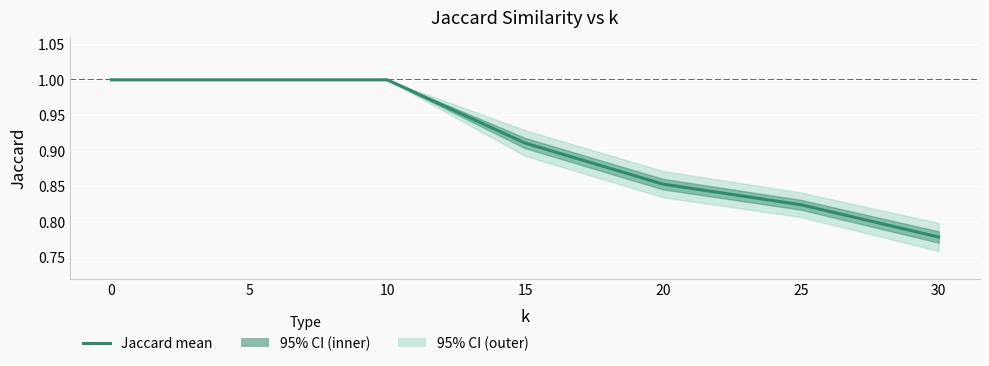

Rank the categories by value from highest to lowest.

0, 5, 10, 15, 20, 25, 30